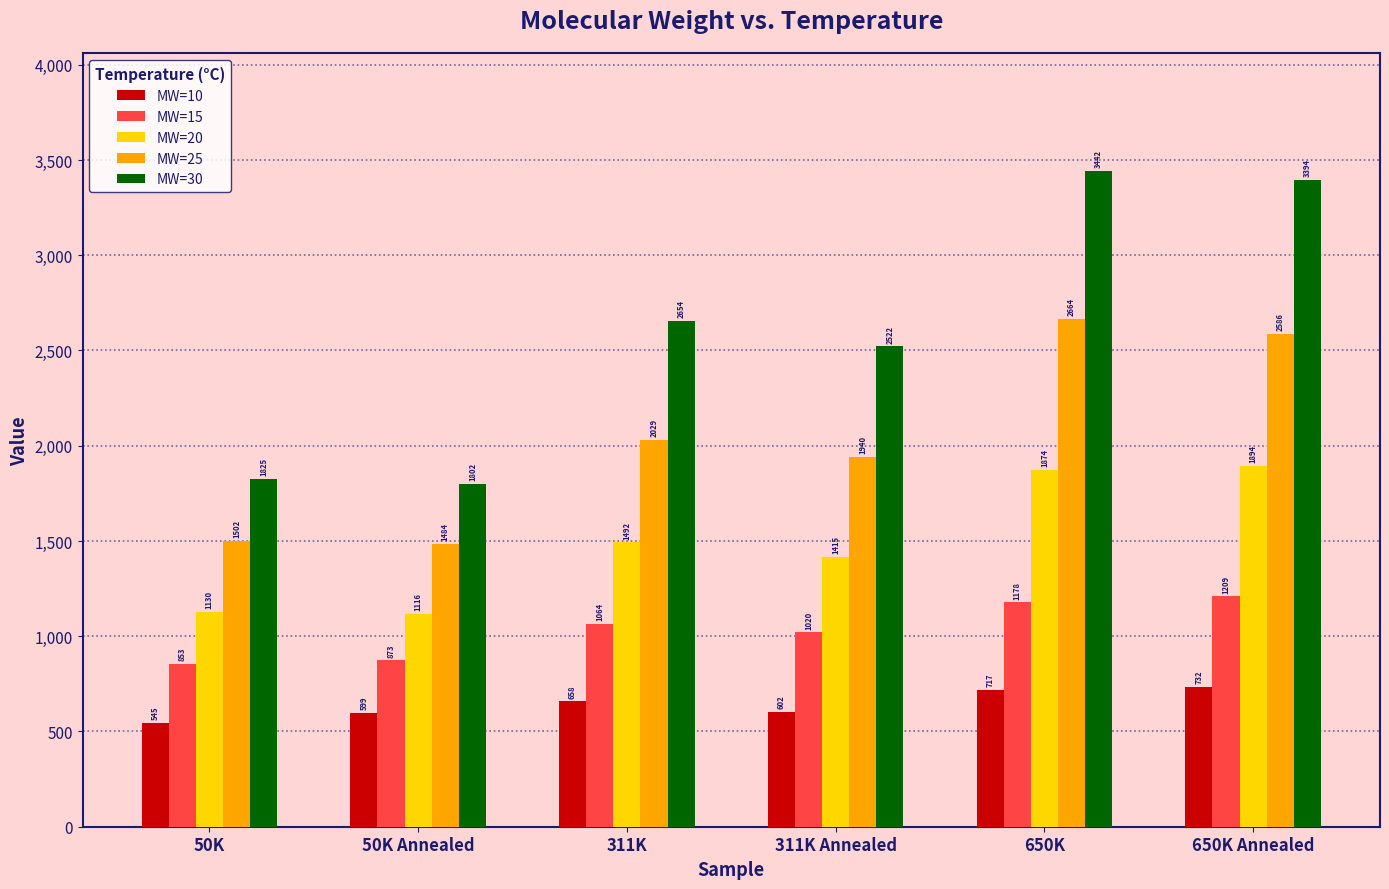

What is the total value across all series at 650K?

9875.2